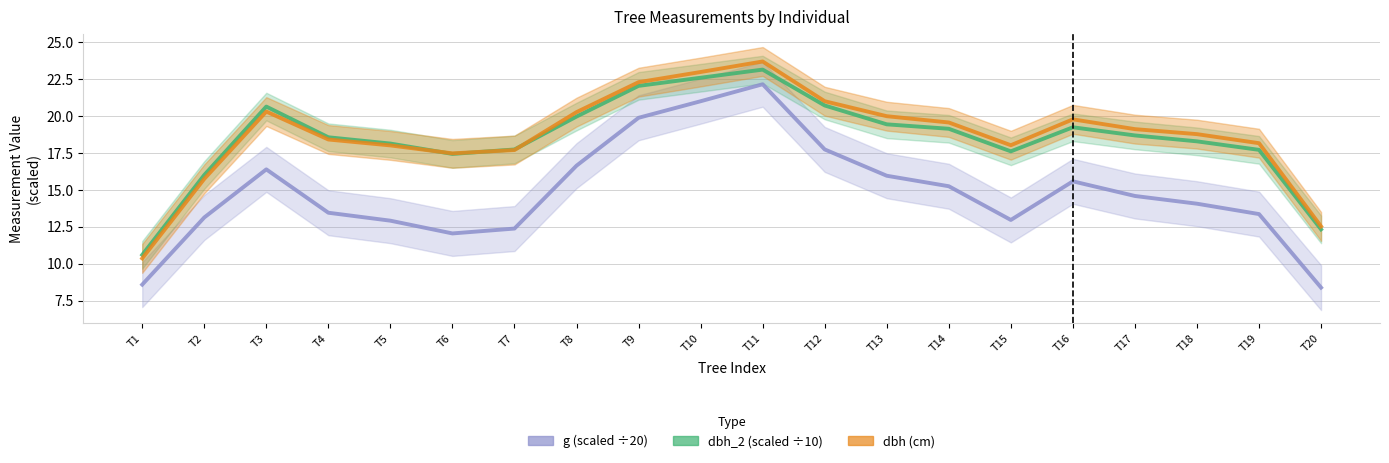

At which category does the chart reach its peak across all series?

T11